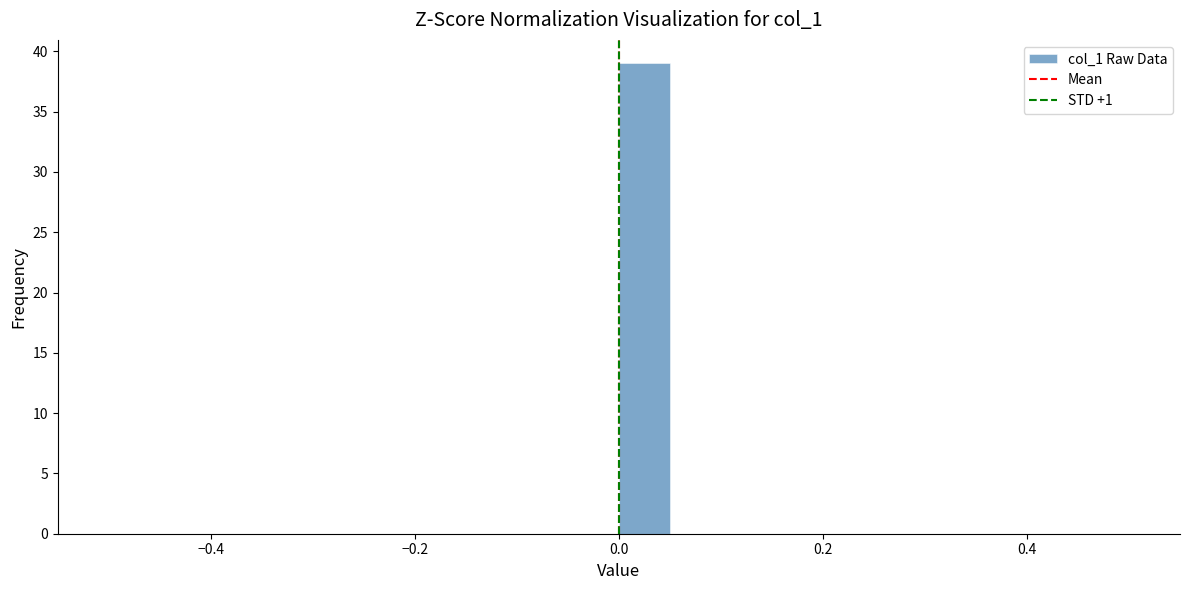

Around what value on the x-axis is the tallest bar? Give the approximate position of its centre, as read against the axis.

0.02